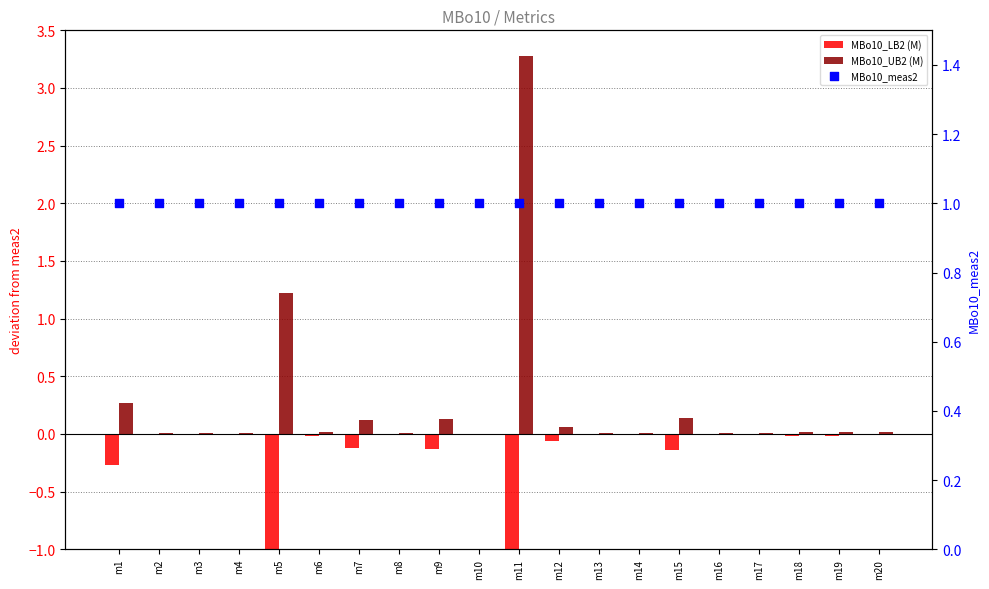

At which category is the sum across all series the highest?

m11